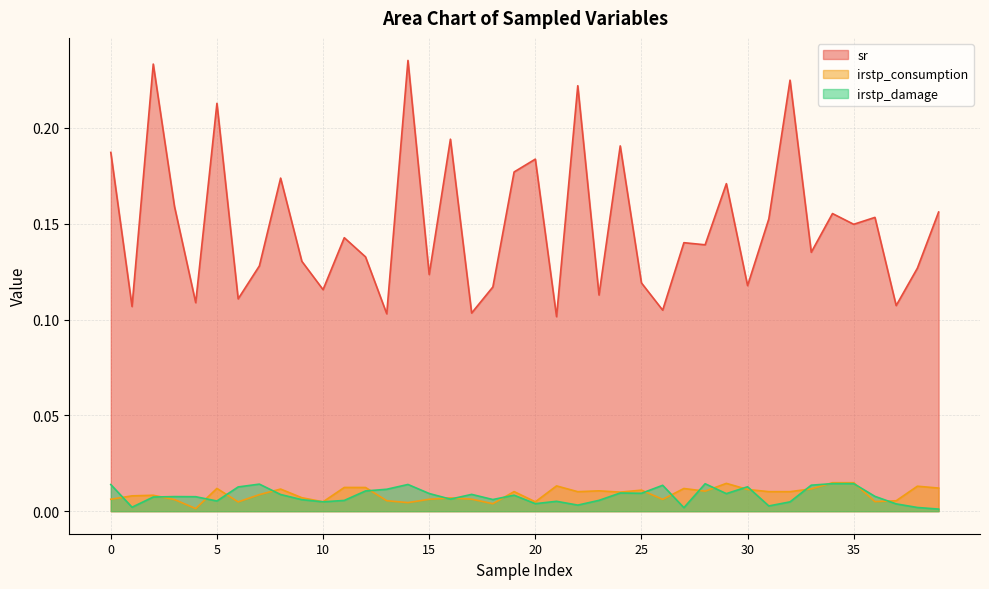

True or false: irstp_consumption and irstp_damage cross at least once.

True